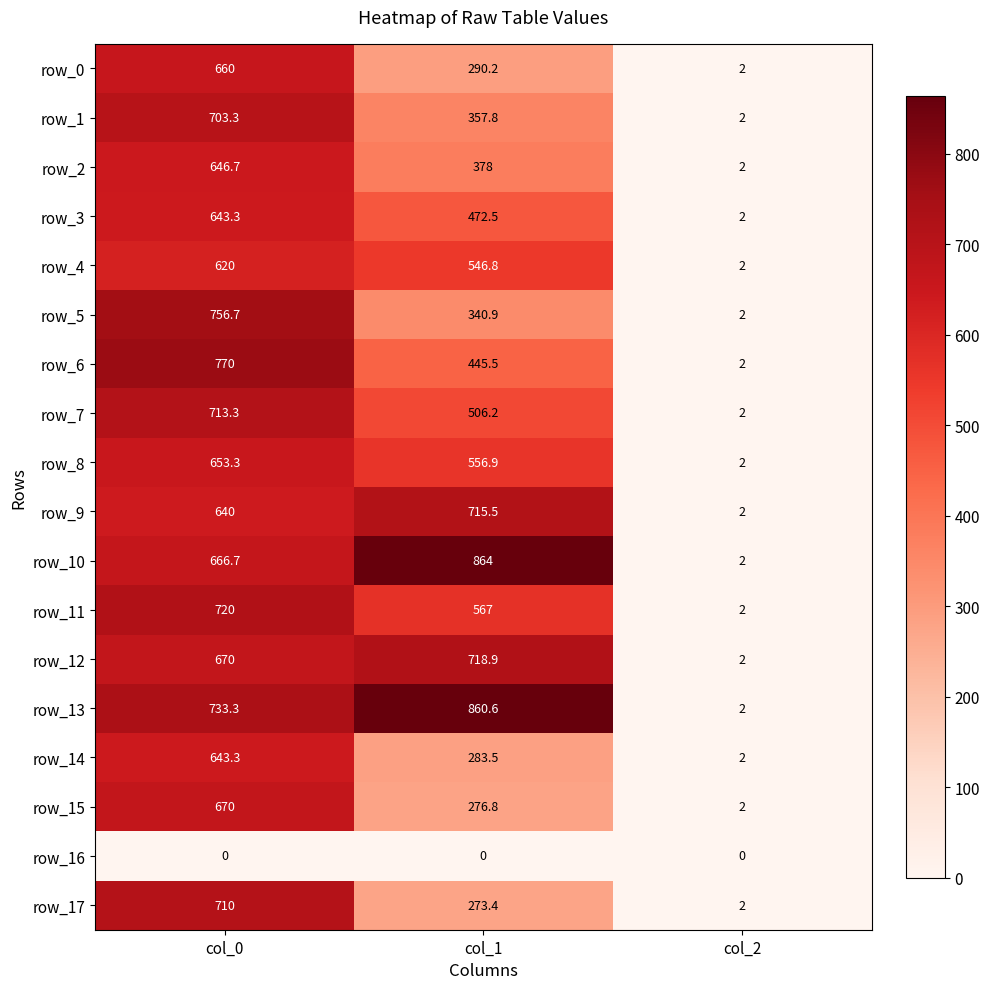

Which series has the largest total across all categories?

row_13